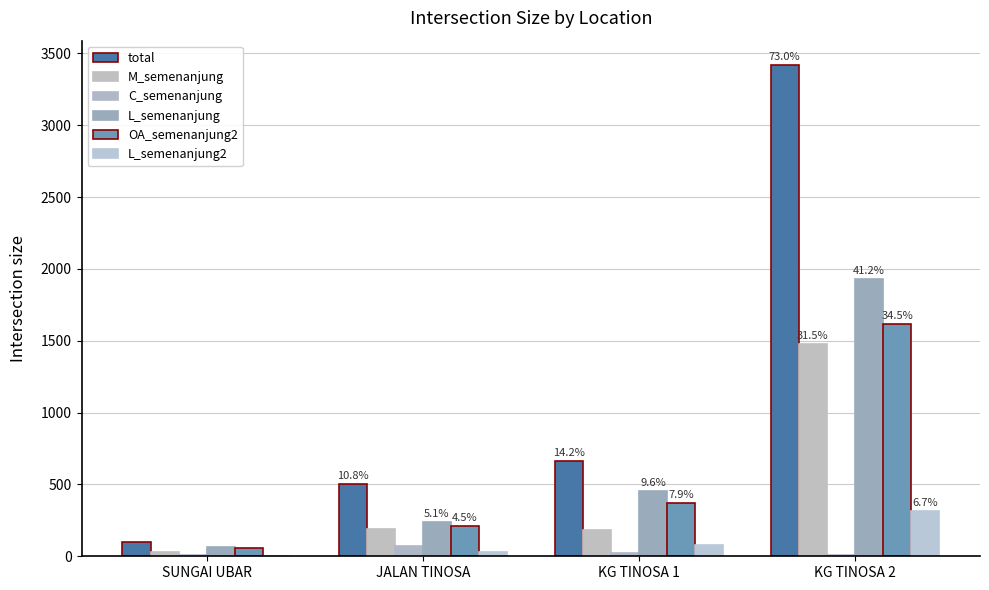

Where is C_semenanjung nearest to the value 40?

KG TINOSA 1